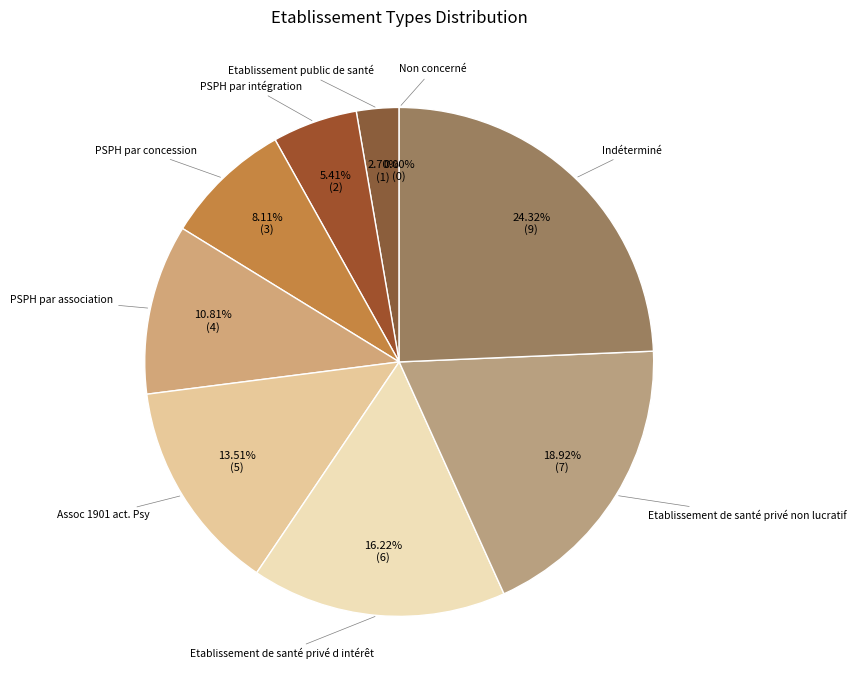

True or false: Etablissement de santé privé non lucratif accounts for 19% of the total.

True